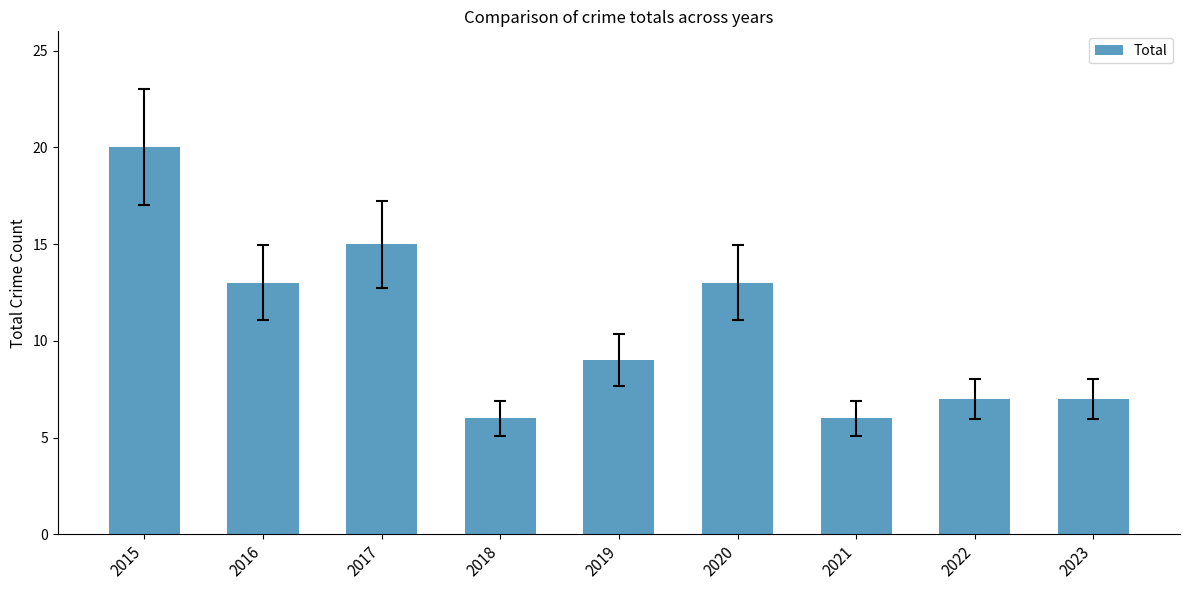

What is the value of the 6th bar from the left?

13